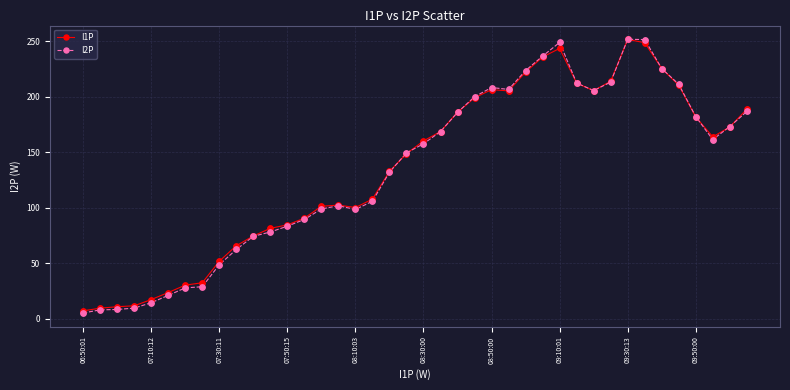

What is the value of the I1P point at the 20th from the left?

148.8